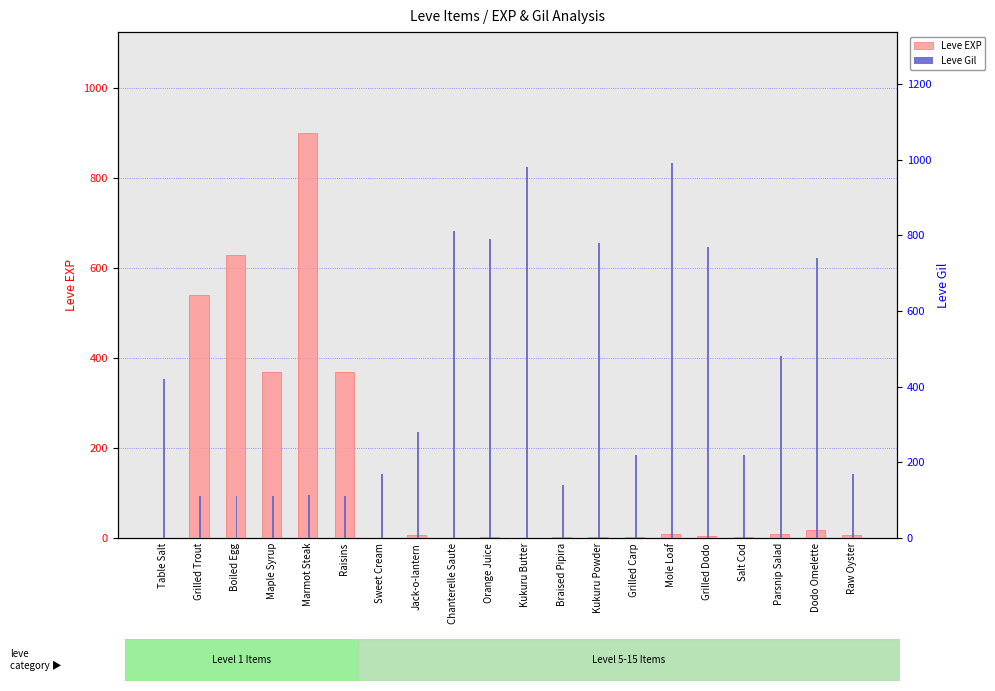

Reading left to right, list all the values displayed in this chart.

Leve EXP: 1	540	630	370	900	370	1	6	1	2	1	3	3	3	9	4	3	10	17	7
Leve Gil: 420	112	112	112	113	112	170	280	810	790	980	140	780	220	990	770	220	480	740	170